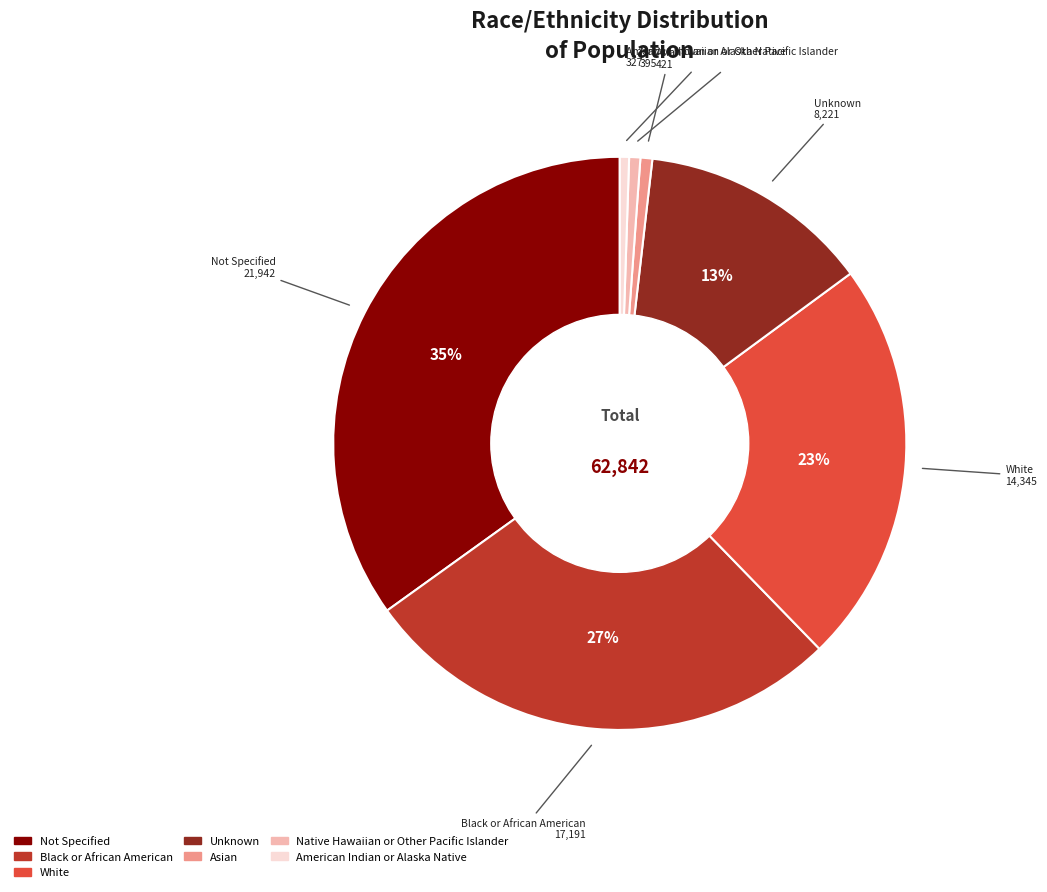

What is the ratio of the value at Asian to the value at Unknown?

0.1